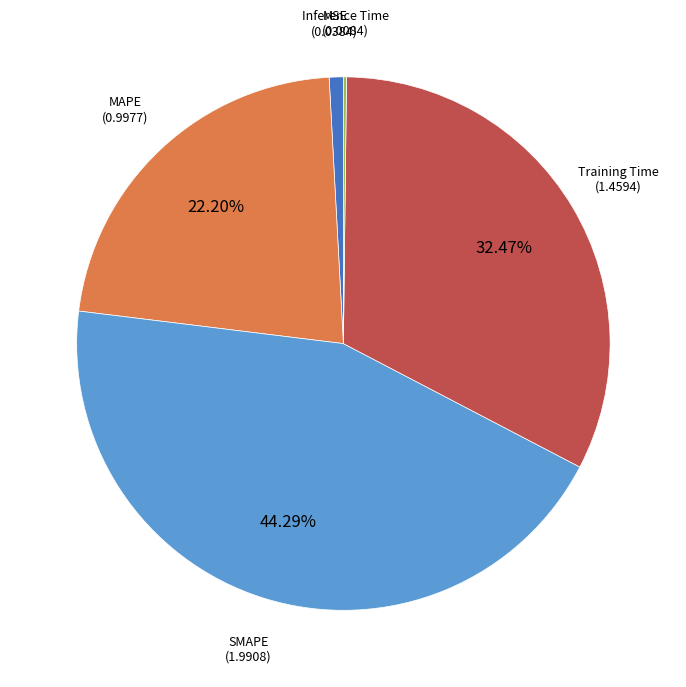

Does any single category account for the majority?

No